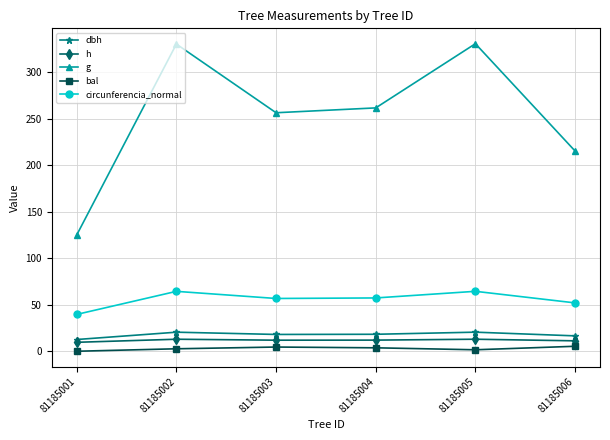

What is the average value of the bal series?

3.0